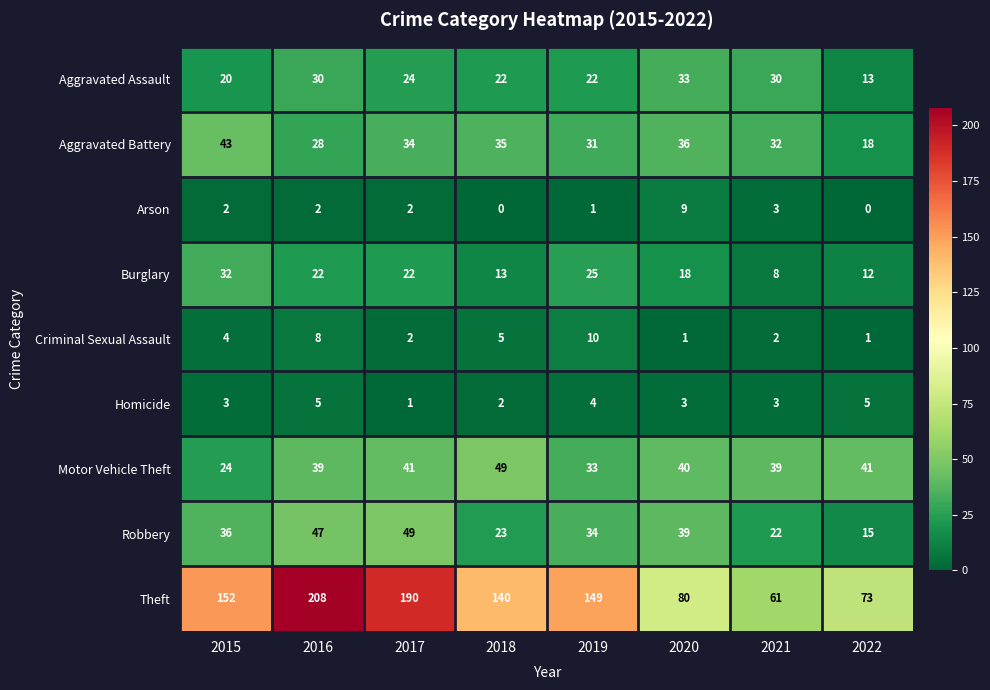

Where is Theft nearest to the value 134?

2018